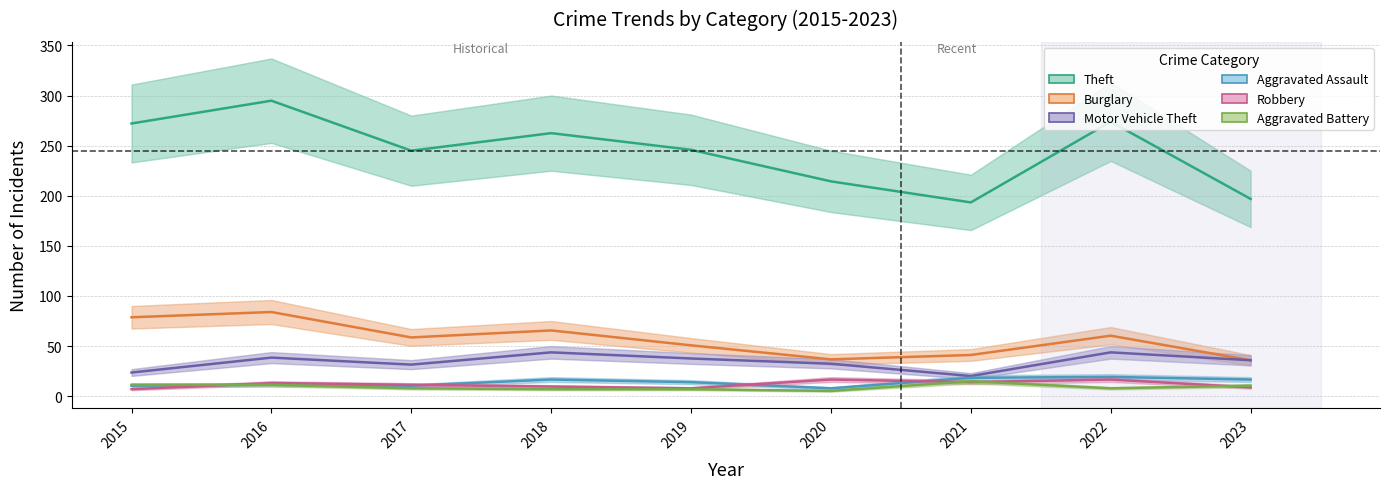

At which label does Burglary first exceed 58?

2015